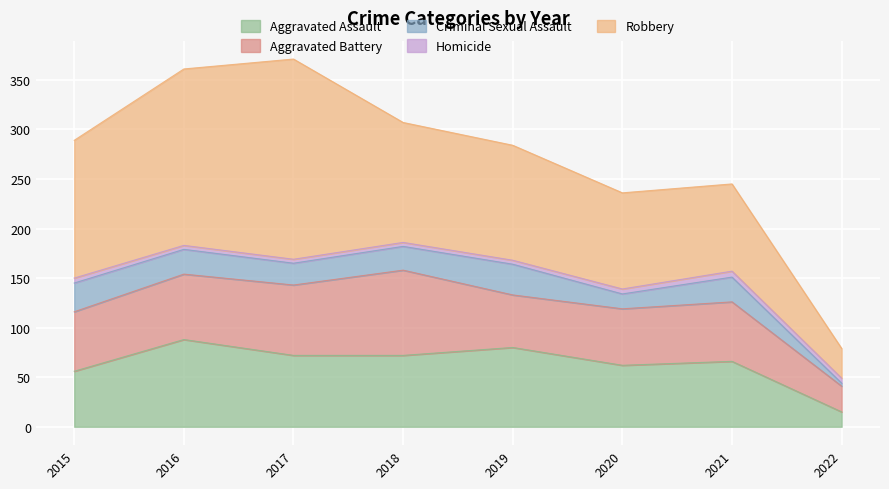

At which label is Aggravated Assault closest to 51?

2015